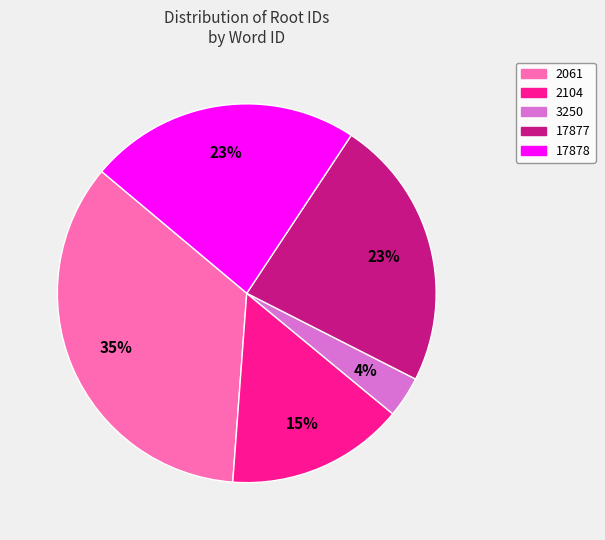

How many segments does this pie chart have?

5